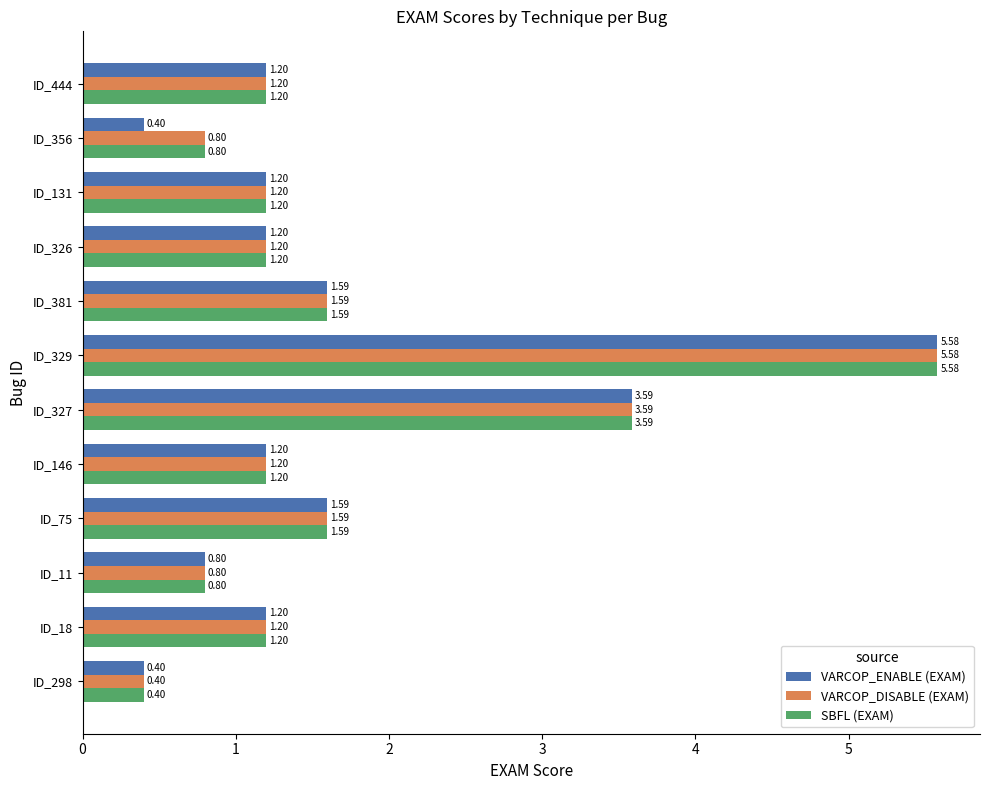

What are all the series names shown in the legend?

VARCOP_ENABLE (EXAM), VARCOP_DISABLE (EXAM), SBFL (EXAM)